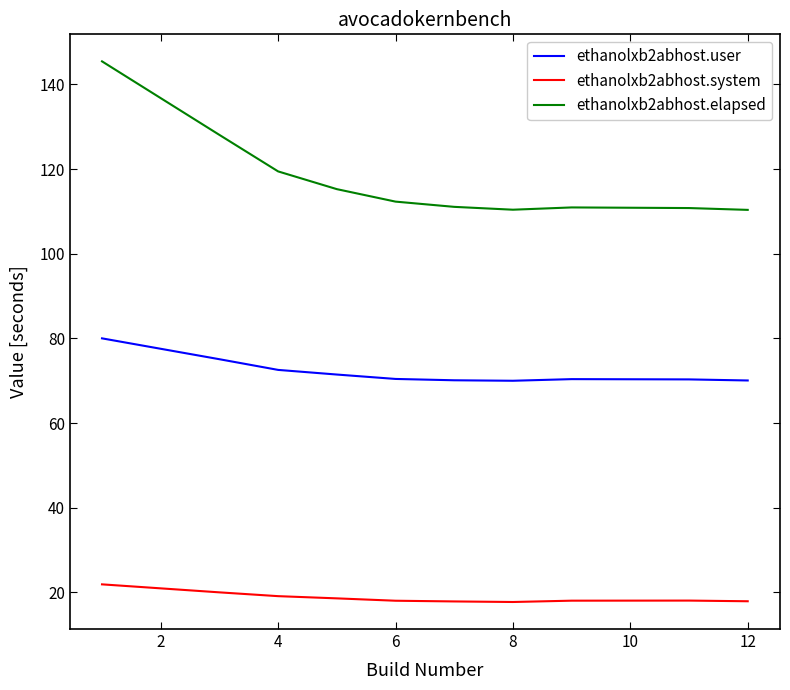

True or false: ethanolxb2abhost.system and ethanolxb2abhost.user cross at least once.

False